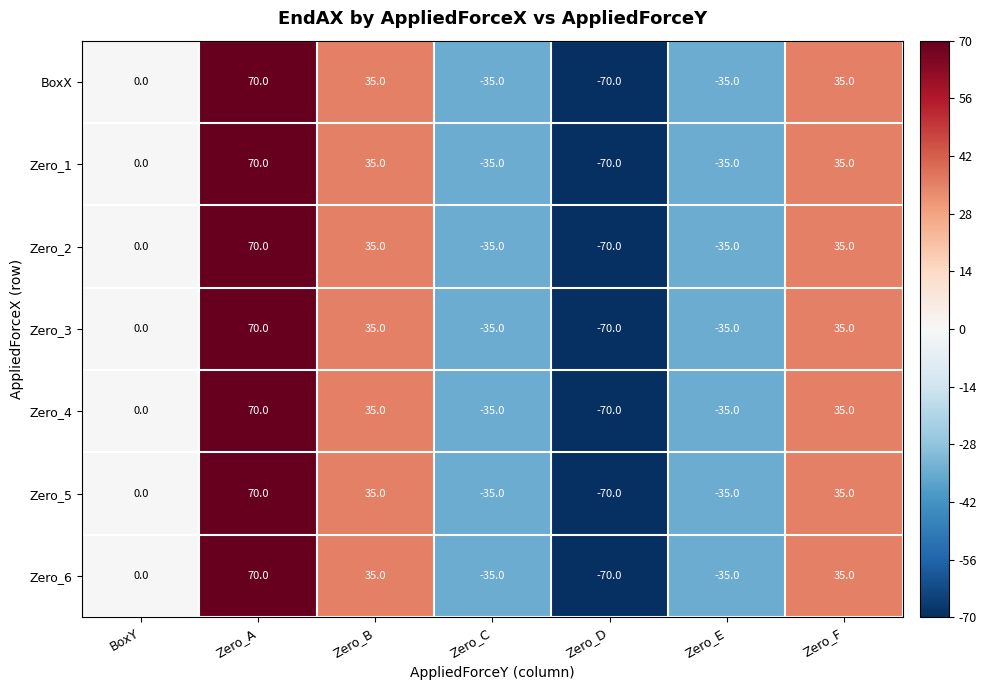

How many values in Zero_2 are below zero?

3